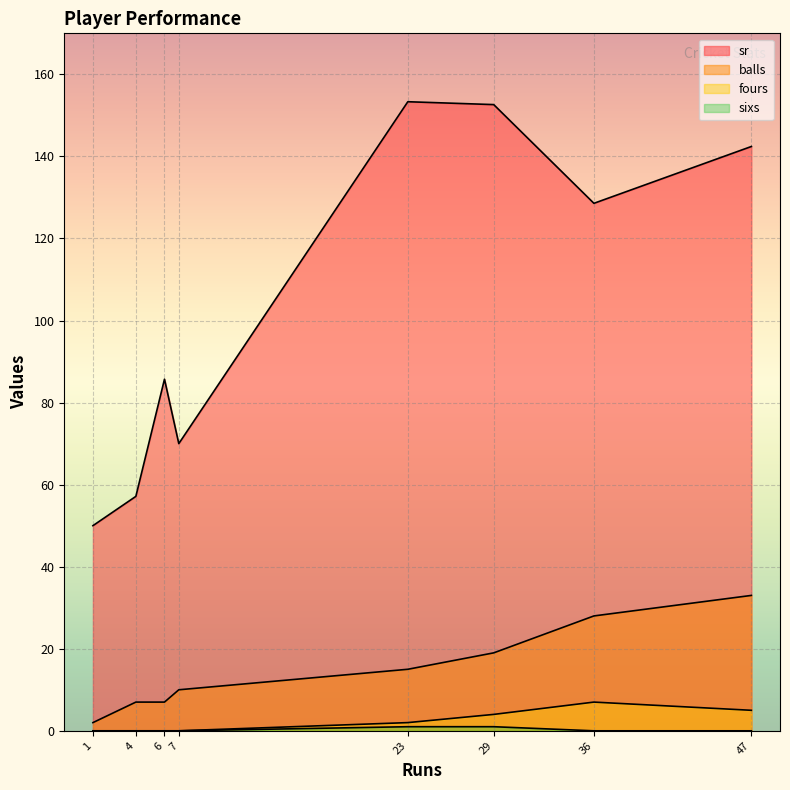

Which series has the largest total across all categories?

sr